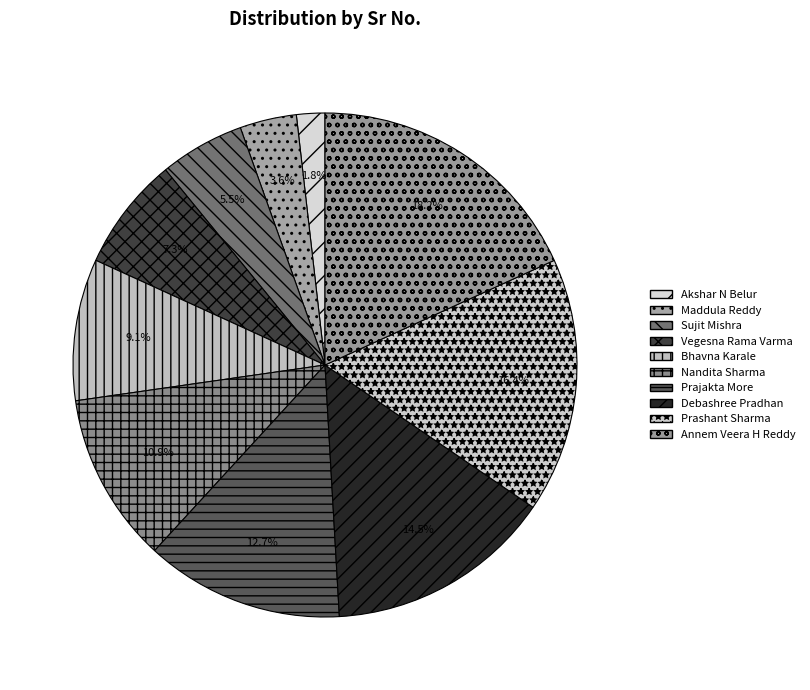

Count the number of slices in the pie.

10